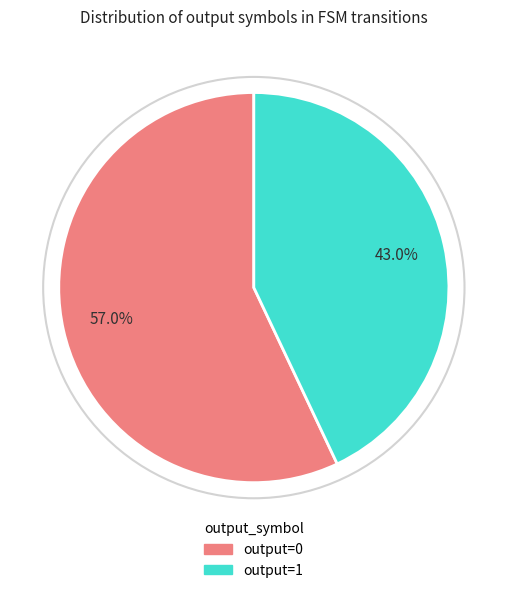

To the nearest percent, what is the combined percentage of output=1 and output=0?

100%